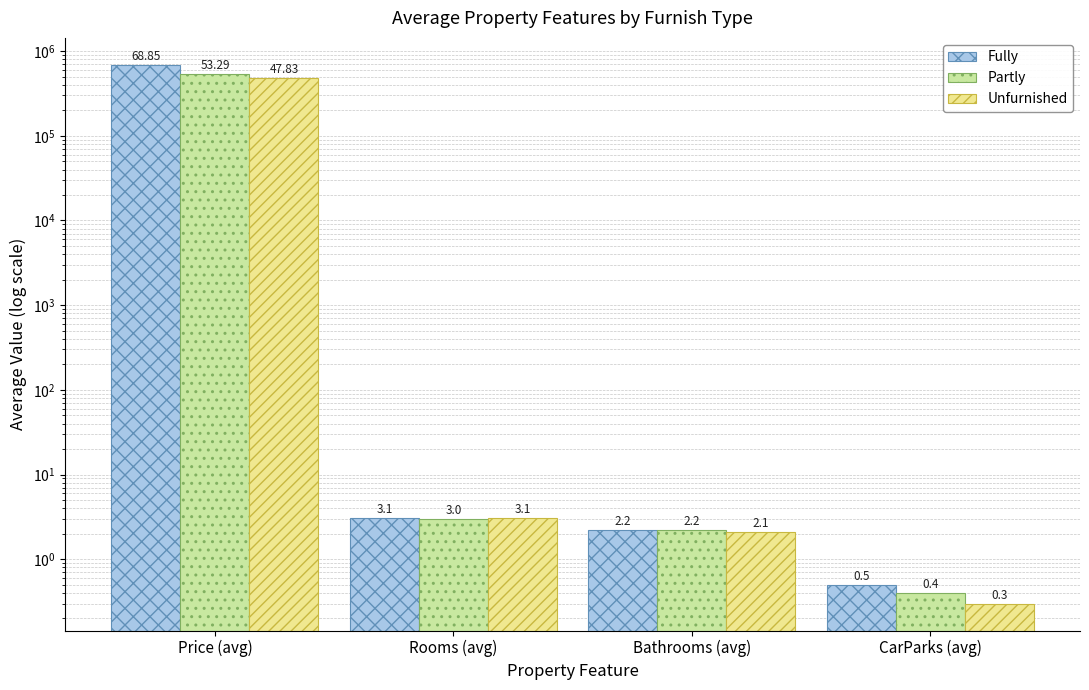

What is the spread (max minus min) of values at CarParks (avg)?

0.2